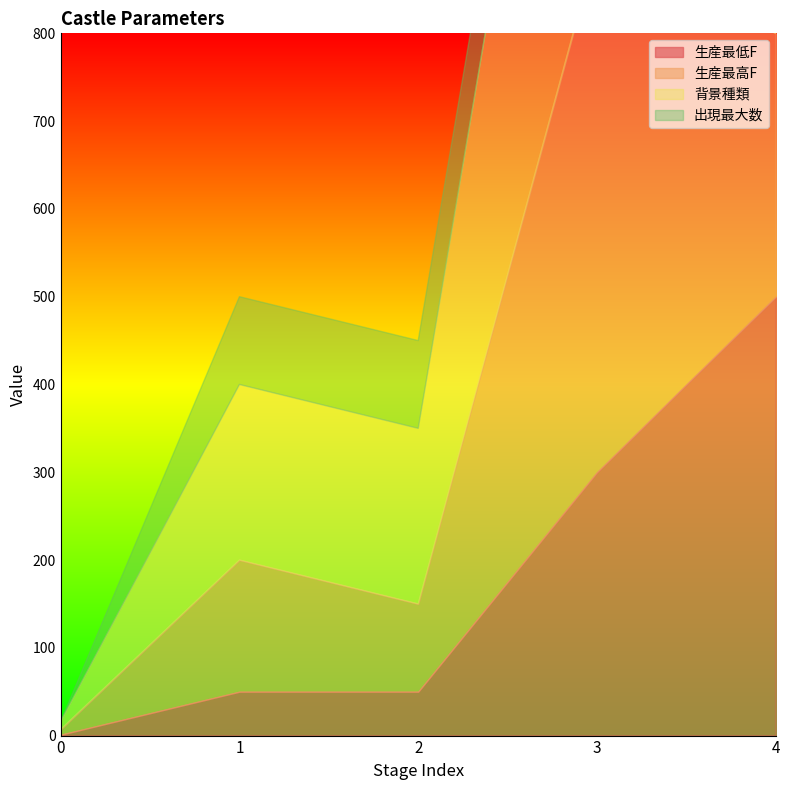

True or false: 生産最低F has more than 0 points higher than both neighbors.

False